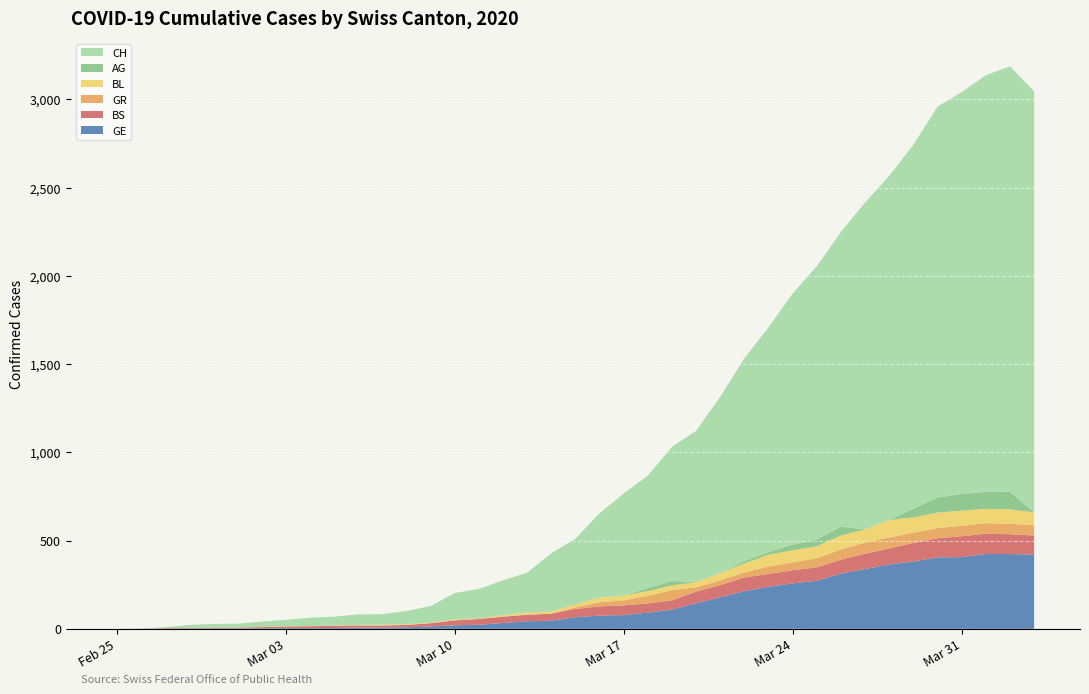

Reading right to left, list all the values displayed in this chart.

GE: 2020-04-03=421	2020-04-02=424	2020-04-01=424	2020-03-31=406	2020-03-30=405	2020-03-29=382	2020-03-28=365	2020-03-27=339	2020-03-26=313	2020-03-25=272	2020-03-24=258	2020-03-23=238	2020-03-22=214	2020-03-21=179	2020-03-20=145	2020-03-19=109	2020-03-18=92	2020-03-17=78	2020-03-16=75	2020-03-15=66	2020-03-14=46	2020-03-13=43	2020-03-12=33	2020-03-11=23	2020-03-10=20	2020-03-09=13	2020-03-08=9	2020-03-07=7	2020-03-06=7	2020-03-05=5	2020-03-04=4	2020-03-03=4	2020-03-02=3	2020-03-01=3	2020-02-29=3	2020-02-28=2	2020-02-27=1	2020-02-26=1	2020-02-25=0
BS: 2020-04-03=108	2020-04-02=112	2020-04-01=115	2020-03-31=119	2020-03-30=108	2020-03-29=105	2020-03-28=90	2020-03-27=87	2020-03-26=79	2020-03-25=76	2020-03-24=74	2020-03-23=73	2020-03-22=77	2020-03-21=69	2020-03-20=66	2020-03-19=52	2020-03-18=52	2020-03-17=55	2020-03-16=52	2020-03-15=47	2020-03-14=40	2020-03-13=37	2020-03-12=36	2020-03-11=33	2020-03-10=28	2020-03-09=19	2020-03-08=13	2020-03-07=12	2020-03-06=12	2020-03-05=12	2020-03-04=11	2020-03-03=9	2020-03-02=7	2020-03-01=4	2020-02-29=4	2020-02-28=3	2020-02-27=3	2020-02-26=0	2020-02-25=0
GR: 2020-04-03=58	2020-04-02=59	2020-04-01=60	2020-03-31=59	2020-03-30=58	2020-03-29=58	2020-03-28=63	2020-03-27=63	2020-03-26=58	2020-03-25=52	2020-03-24=45	2020-03-23=43	2020-03-22=29	2020-03-21=27	2020-03-20=24	2020-03-19=58	2020-03-18=43	2020-03-17=29	2020-03-16=24	2020-03-15=9	2020-03-14=0	2020-03-13=0	2020-03-12=0	2020-03-11=0	2020-03-10=0	2020-03-09=0	2020-03-08=0	2020-03-07=0	2020-03-06=0	2020-03-05=0	2020-03-04=0	2020-03-03=0	2020-03-02=0	2020-03-01=0	2020-02-29=0	2020-02-28=0	2020-02-27=0	2020-02-26=0	2020-02-25=0
BL: 2020-04-03=73	2020-04-02=82	2020-04-01=81	2020-03-31=86	2020-03-30=88	2020-03-29=86	2020-03-28=99	2020-03-27=75	2020-03-26=79	2020-03-25=68	2020-03-24=68	2020-03-23=66	2020-03-22=51	2020-03-21=40	2020-03-20=30	2020-03-19=27	2020-03-18=27	2020-03-17=27	2020-03-16=26	2020-03-15=17	2020-03-14=12	2020-03-13=12	2020-03-12=9	2020-03-11=3	2020-03-10=5	2020-03-09=4	2020-03-08=4	2020-03-07=4	2020-03-06=4	2020-03-05=1	2020-03-04=1	2020-03-03=1	2020-03-02=1	2020-03-01=1	2020-02-29=1	2020-02-28=0	2020-02-27=0	2020-02-26=0	2020-02-25=0
AG: 2020-04-03=0	2020-04-02=100	2020-04-01=96	2020-03-31=94	2020-03-30=85	2020-03-29=50	2020-03-28=0	2020-03-27=0	2020-03-26=50	2020-03-25=38	2020-03-24=33	2020-03-23=15	2020-03-22=13	2020-03-21=0	2020-03-20=0	2020-03-19=25	2020-03-18=17	2020-03-17=0	2020-03-16=0	2020-03-15=2	2020-03-14=0	2020-03-13=2	2020-03-12=0	2020-03-11=2	2020-03-10=0	2020-03-09=0	2020-03-08=1	2020-03-07=0	2020-03-06=0	2020-03-05=0	2020-03-04=0	2020-03-03=0	2020-03-02=0	2020-03-01=0	2020-02-29=0	2020-02-28=0	2020-02-27=0	2020-02-26=0	2020-02-25=0
CH: 2020-04-03=2386	2020-04-02=2410	2020-04-01=2361	2020-03-31=2277	2020-03-30=2215	2020-03-29=2062	2020-03-28=1950	2020-03-27=1852	2020-03-26=1670	2020-03-25=1549	2020-03-24=1422	2020-03-23=1274	2020-03-22=1149	2020-03-21=1000	2020-03-20=857	2020-03-19=760	2020-03-18=637	2020-03-17=578	2020-03-16=478	2020-03-15=369	2020-03-14=330	2020-03-13=224	2020-03-12=197	2020-03-11=165	2020-03-10=150	2020-03-09=93	2020-03-08=74	2020-03-07=60	2020-03-06=59	2020-03-05=51	2020-03-04=47	2020-03-03=37	2020-03-02=30	2020-03-01=21	2020-02-29=20	2020-02-28=17	2020-02-27=5	2020-02-26=1	2020-02-25=0